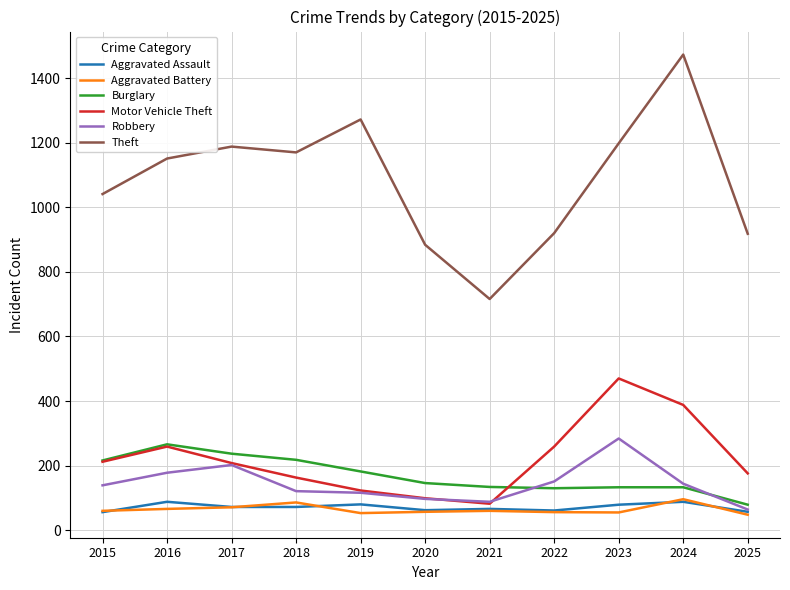

True or false: Aggravated Battery and Theft cross at least once.

False